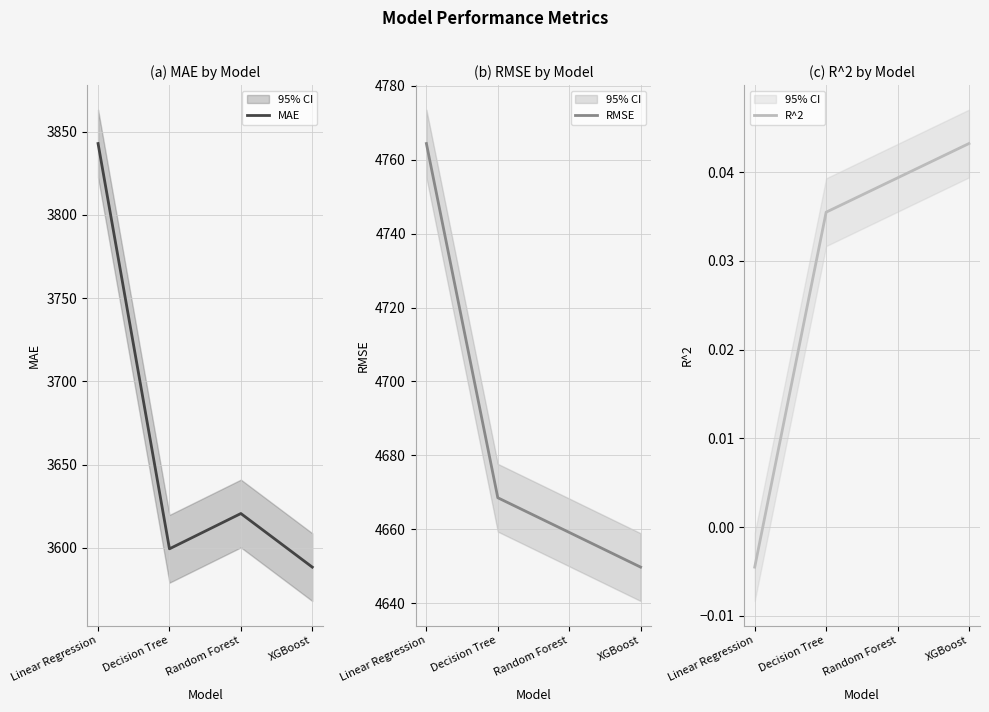

Is it true that MAE equals 937.6 at XGBoost?

False